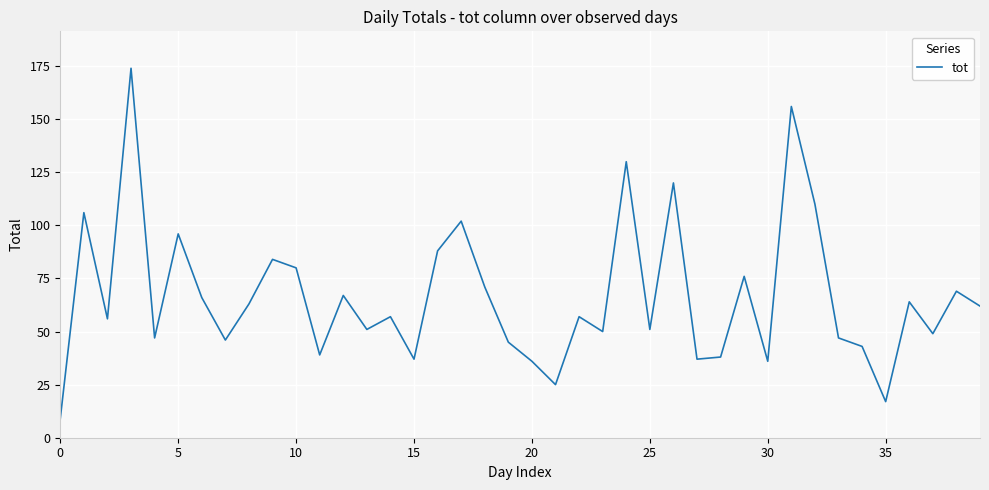

What is the smallest value displayed?

9